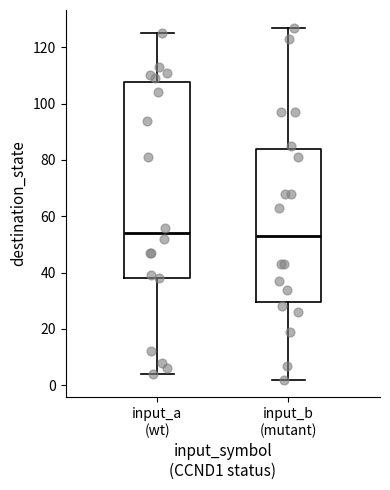

Reading left to right, transcribe this box plot: for each box, give where its median line is, the range the box spans, and where its two whiskers end, as read against the y-axis. The values are not printed on the chart, so give them approximately, as read against the axis.

input_a (wt): median 54, box 38 to 108, whiskers 4 to 126
input_b (mutant): median 54, box 30 to 84, whiskers 2 to 128